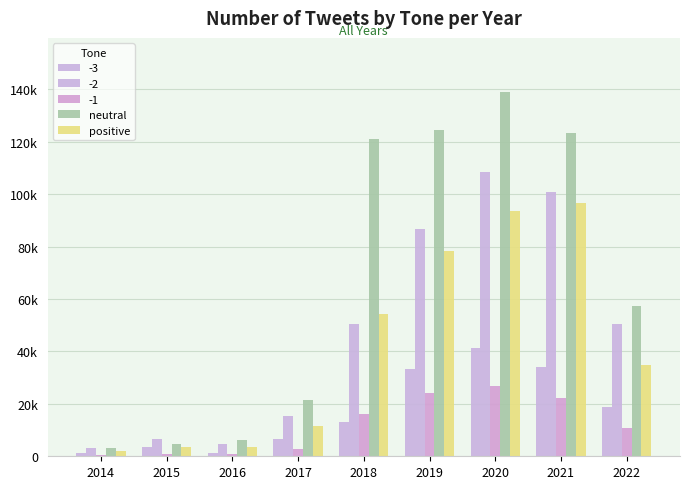

Does the chart contain stacked bars?

No